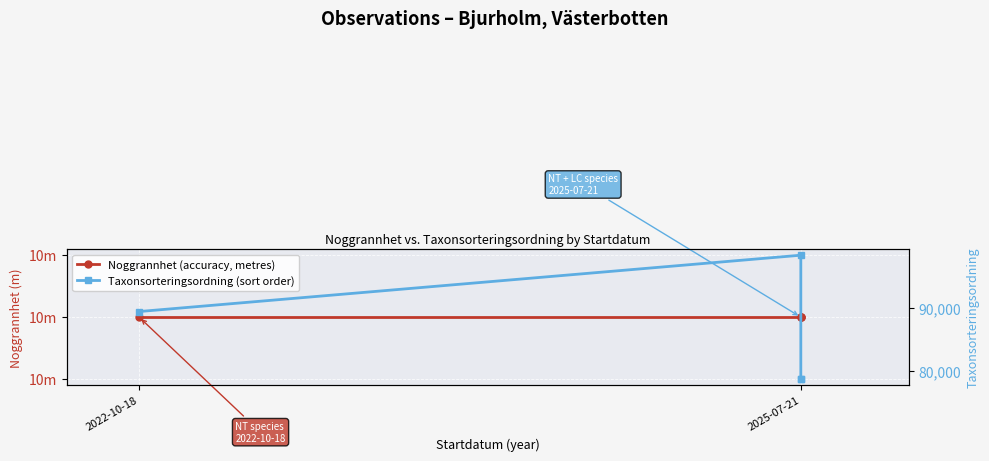

What is the label of the 2nd point from the left?

2025-07-21